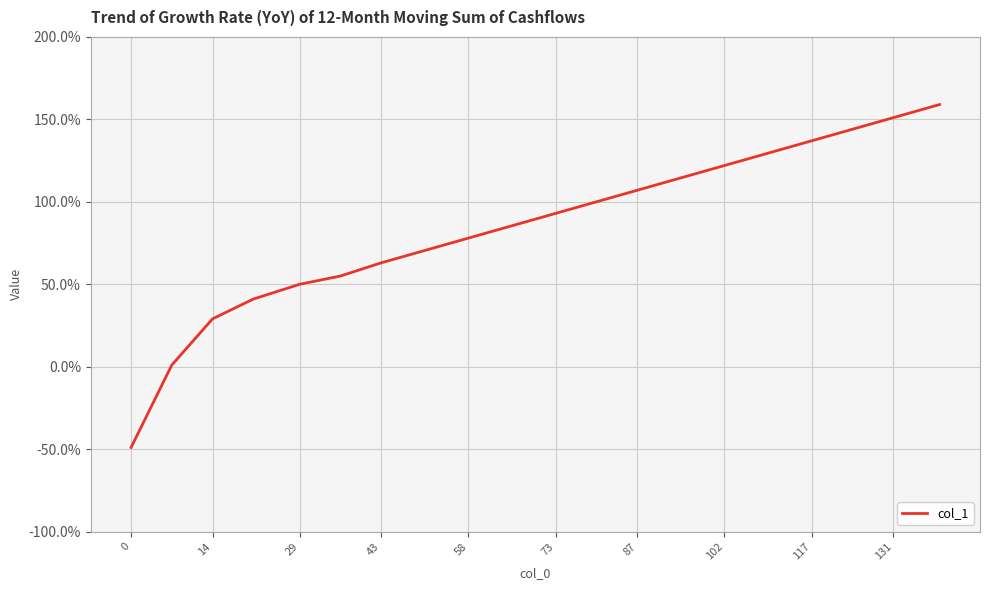

What is the greatest value displayed?

159